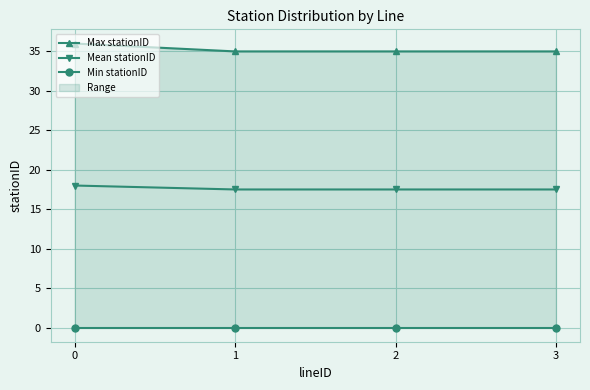

What is the lowest value of the Max stationID series?

35.0